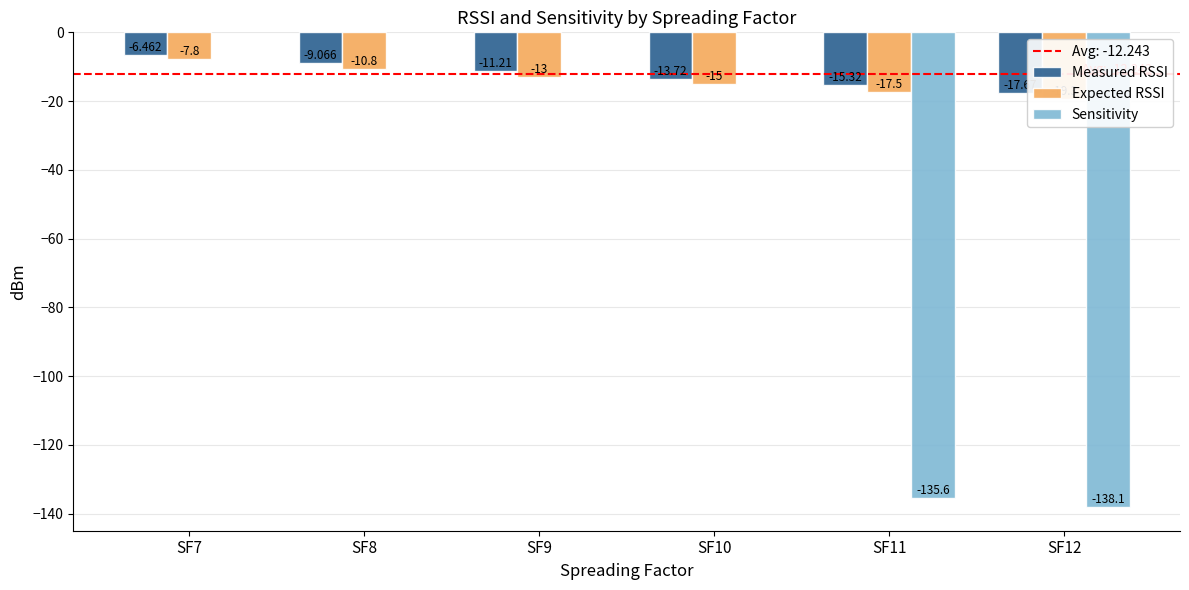

Which series changed the most between SF8 and SF11?

Expected RSSI